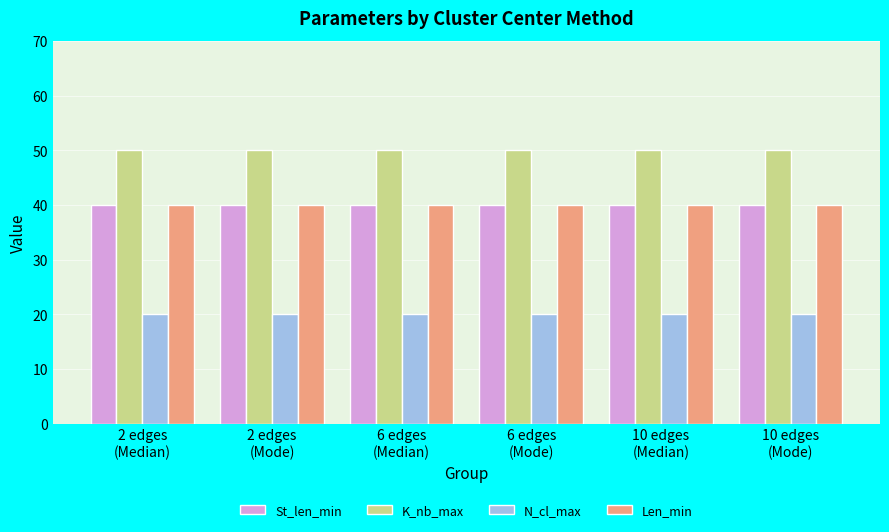

Is it true that K_nb_max equals 50 at 6 edges
(Median)?

True